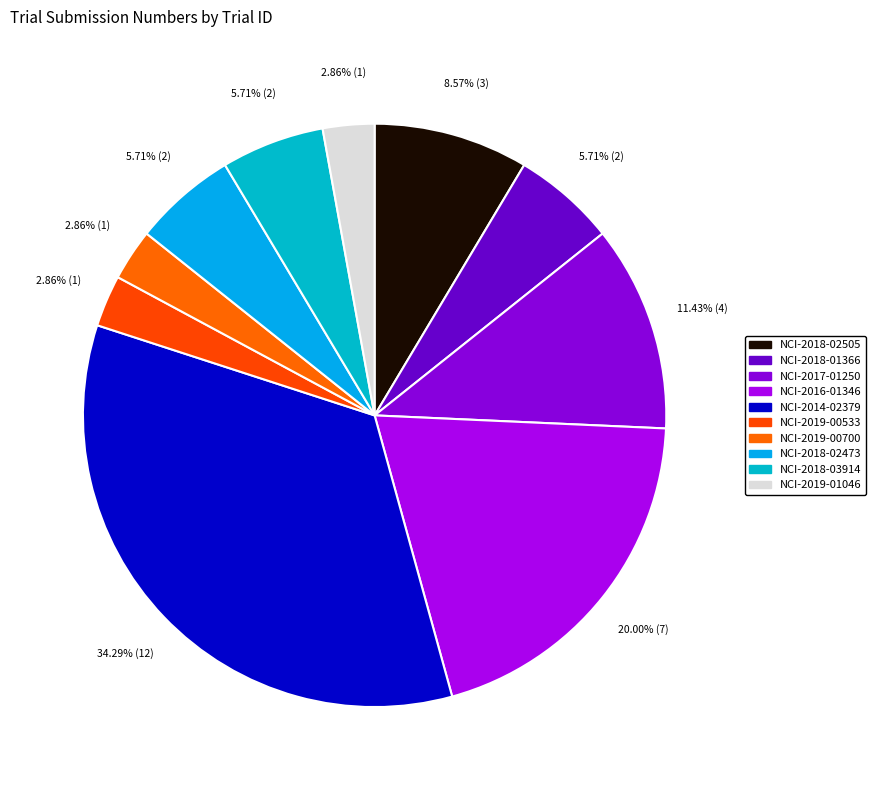

To the nearest percent, what is the average slice percentage?

10%